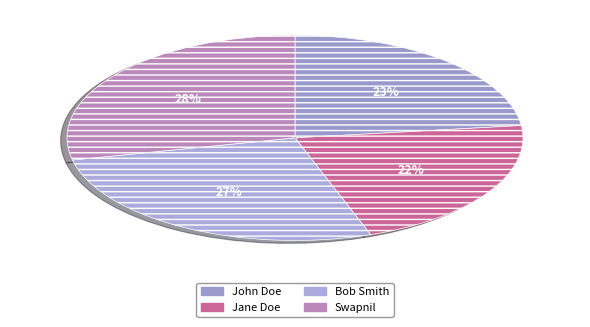

Do Swapnil and Bob Smith together represent more than half of the pie?

Yes